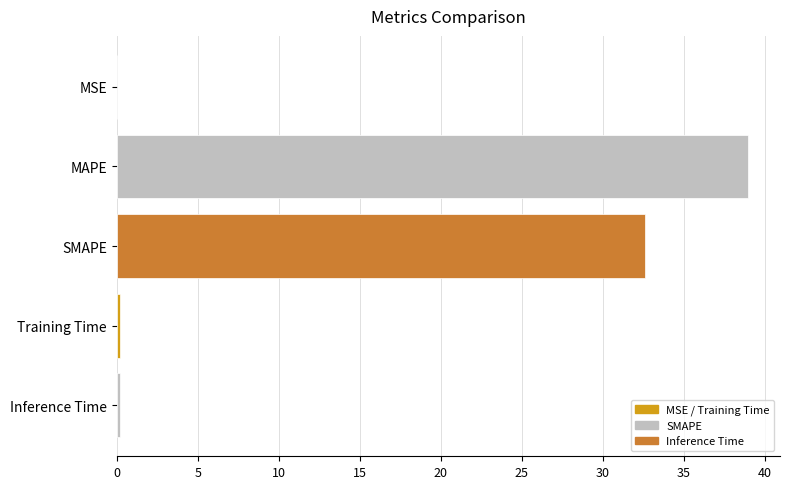

The chart shows a value of 46.5 at SMAPE. True or false?

False